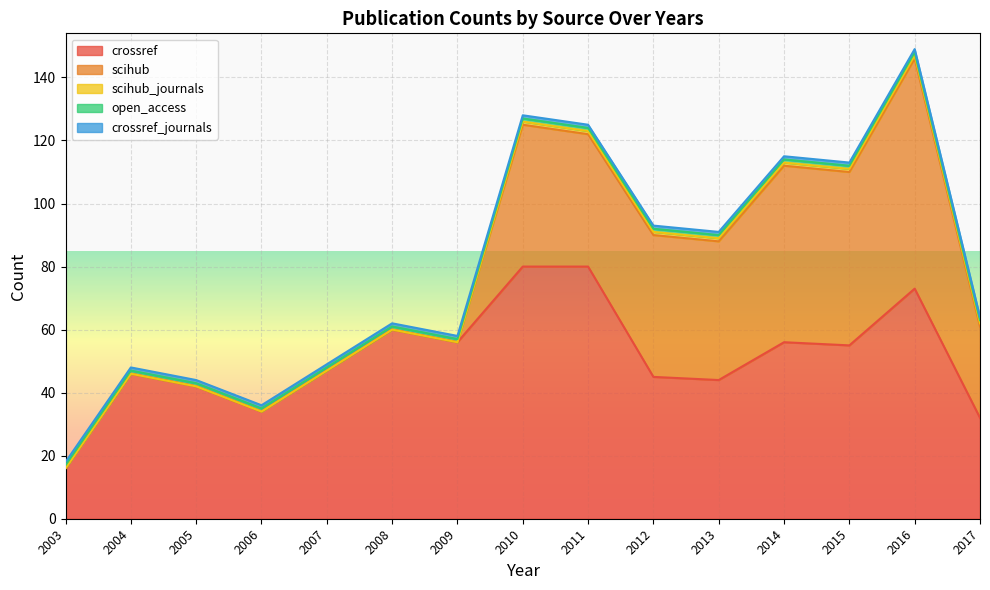

At which label does crossref reach its peak?

2010